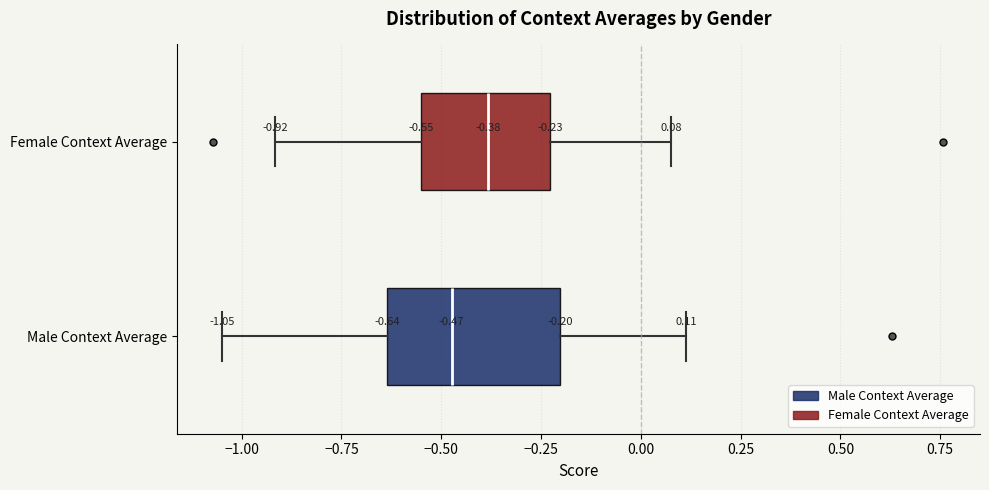

Which box is the widest, from its left edge to its right edge?

Male Context Average